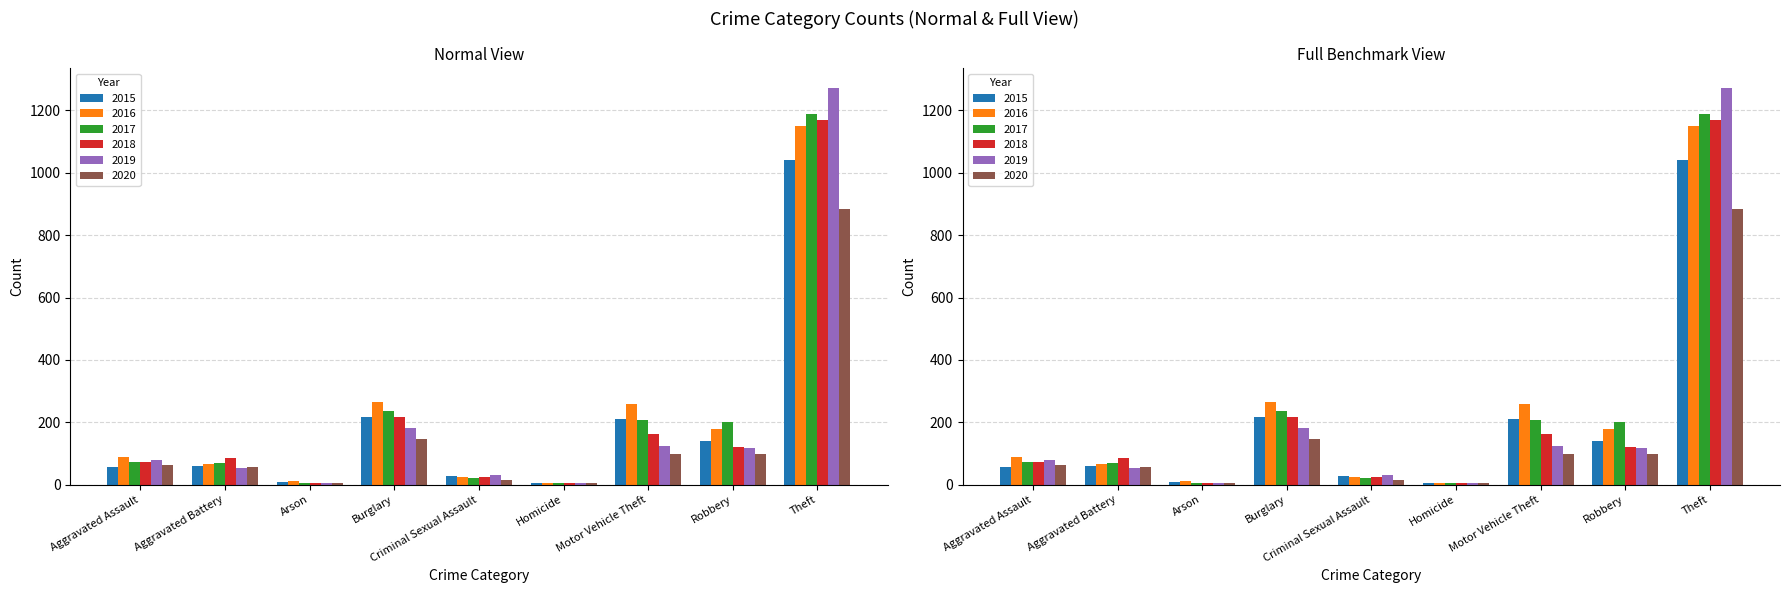

What are all the series names shown in the legend?

2015, 2016, 2017, 2018, 2019, 2020